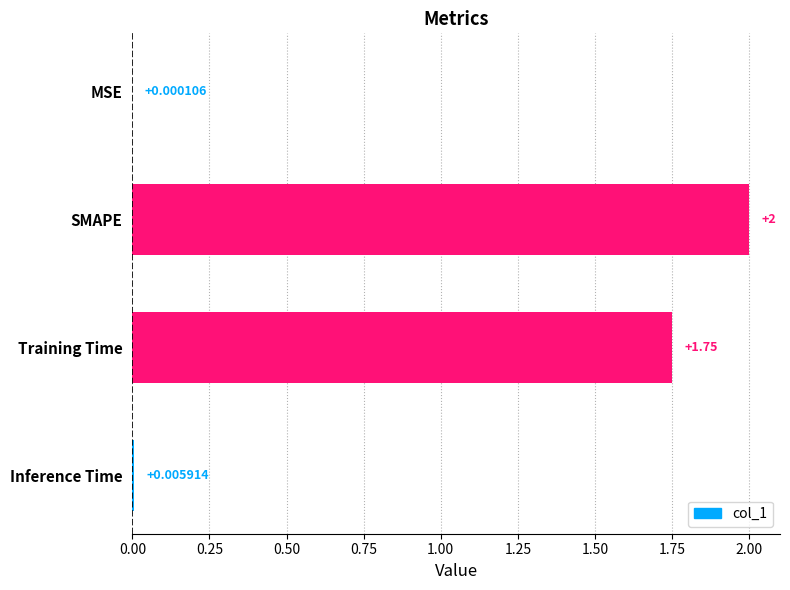

Where is the data nearest to the value 1?

Training Time